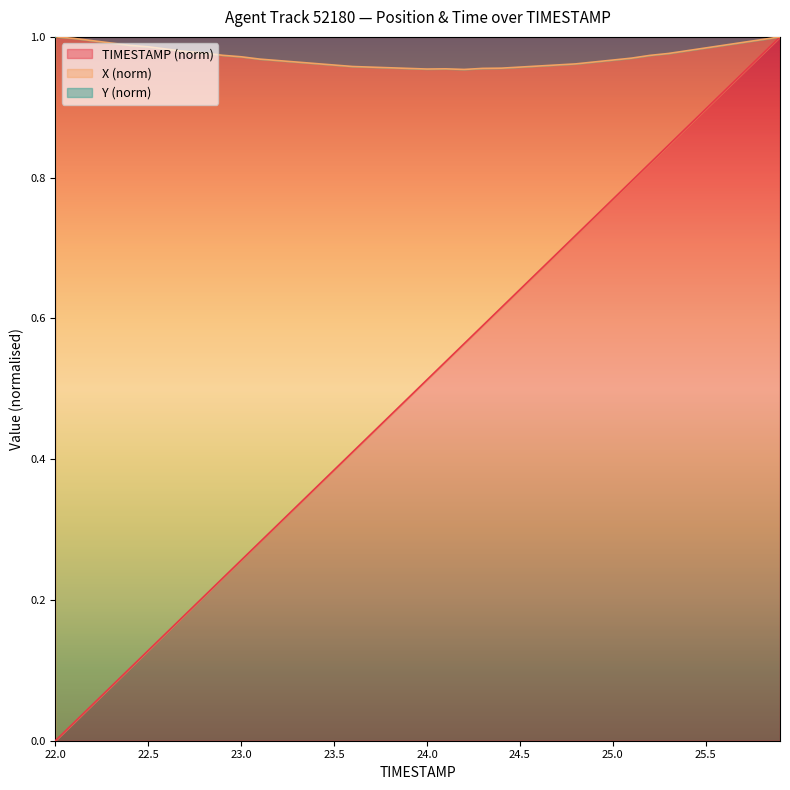

What position from the left is 24.4?

25